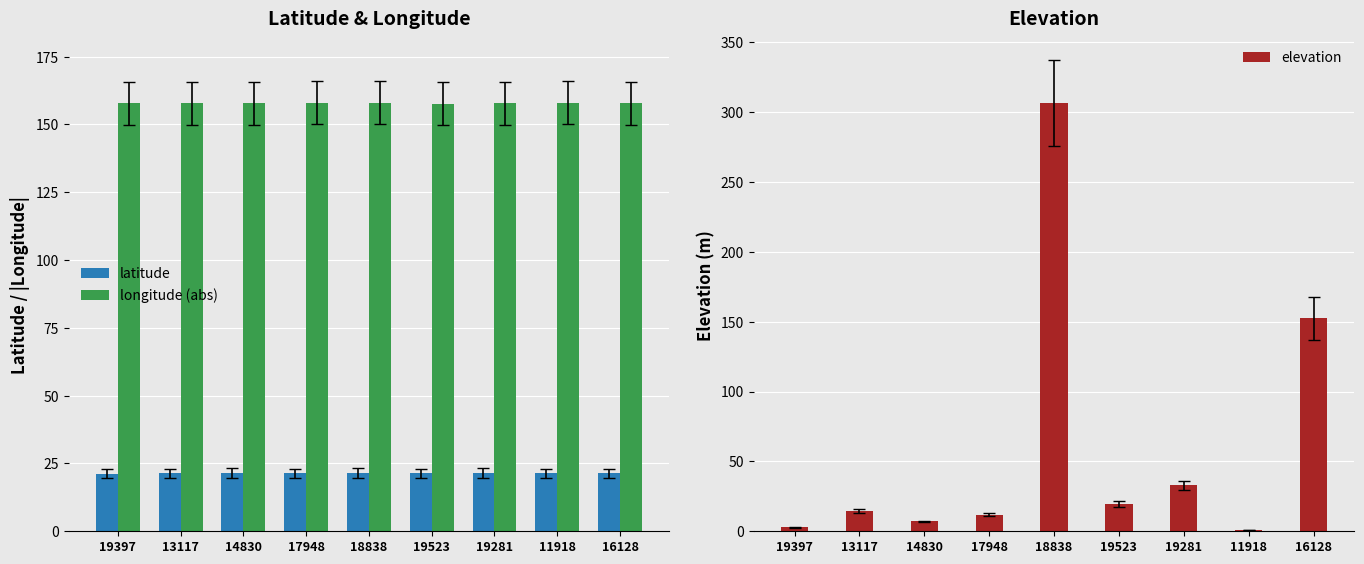

Is it true that elevation equals 214.9 at 16128?

False